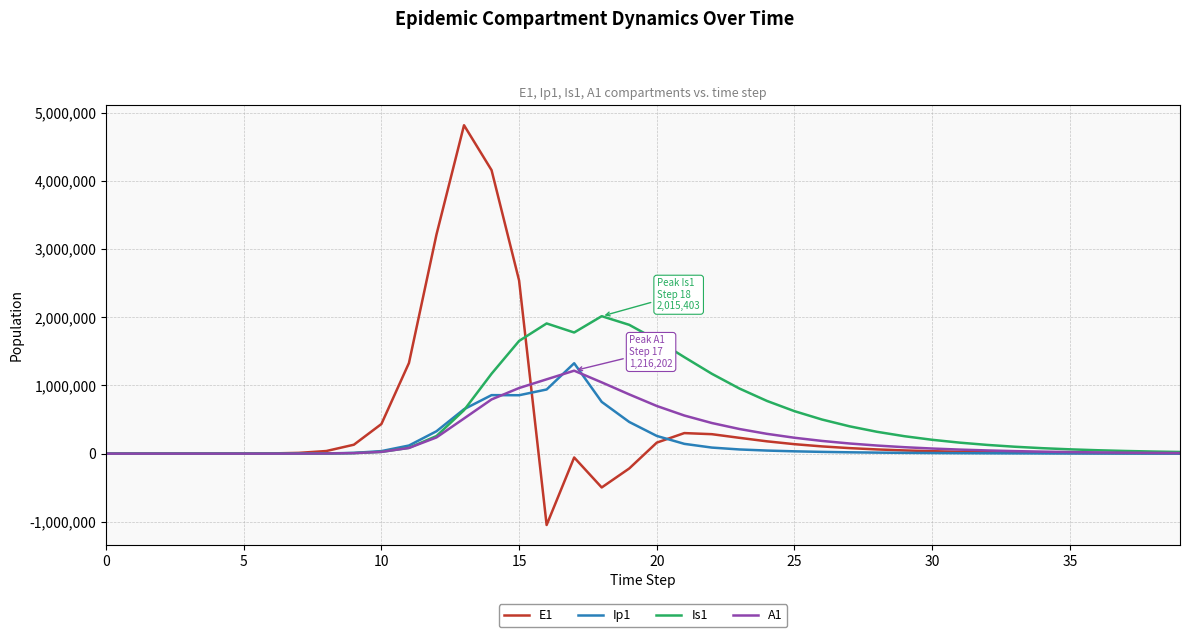

Which series has the largest range (max minus min)?

E1